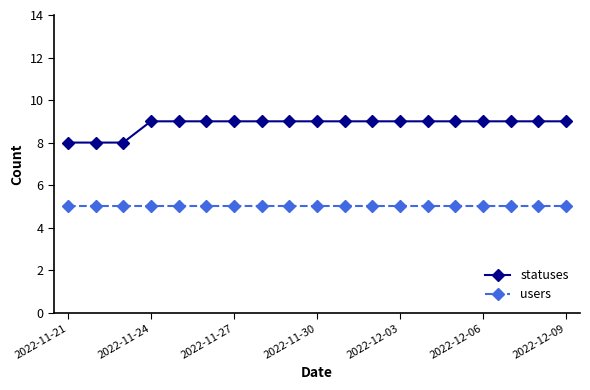

What is the smallest value displayed?

5